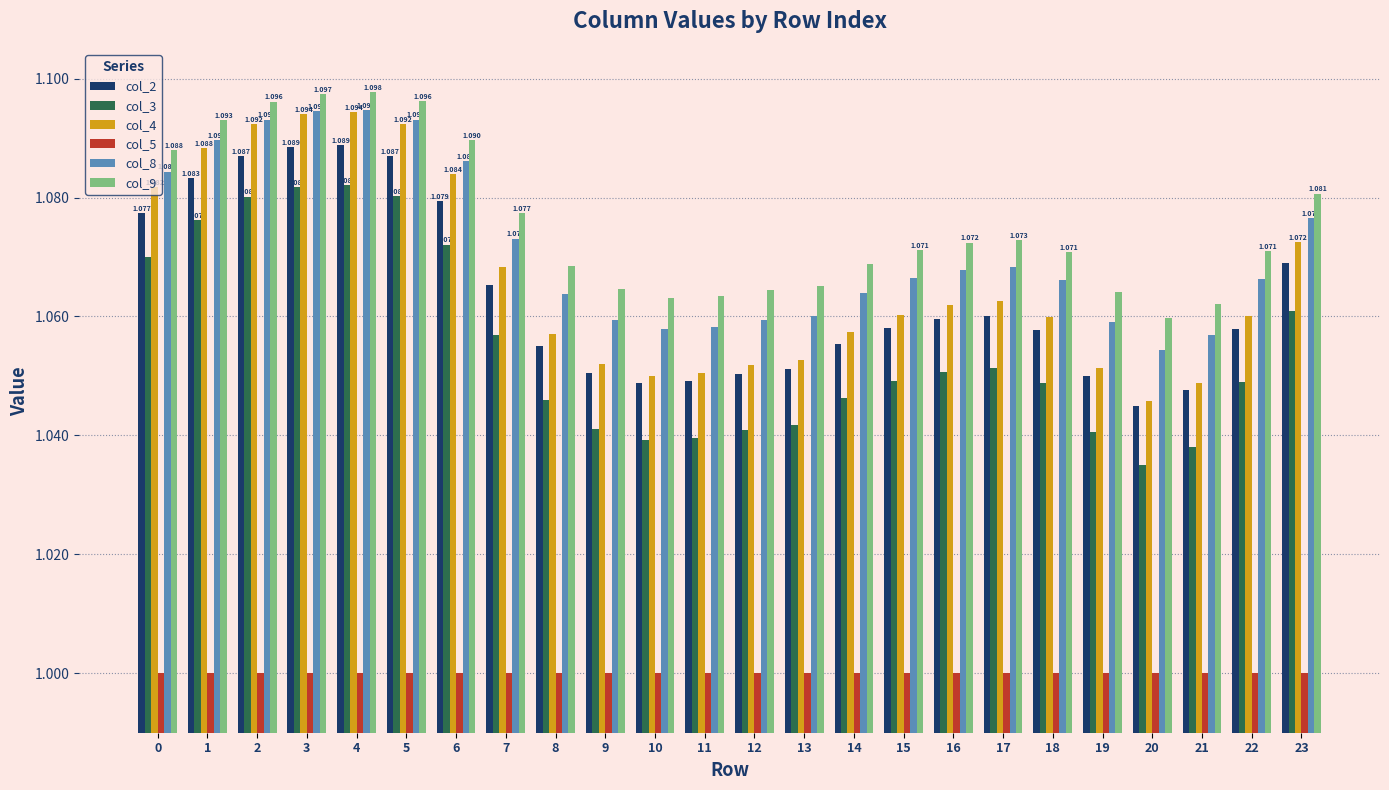

Is the value of col_2 at 14 greater than the value of col_3 at 22?

Yes